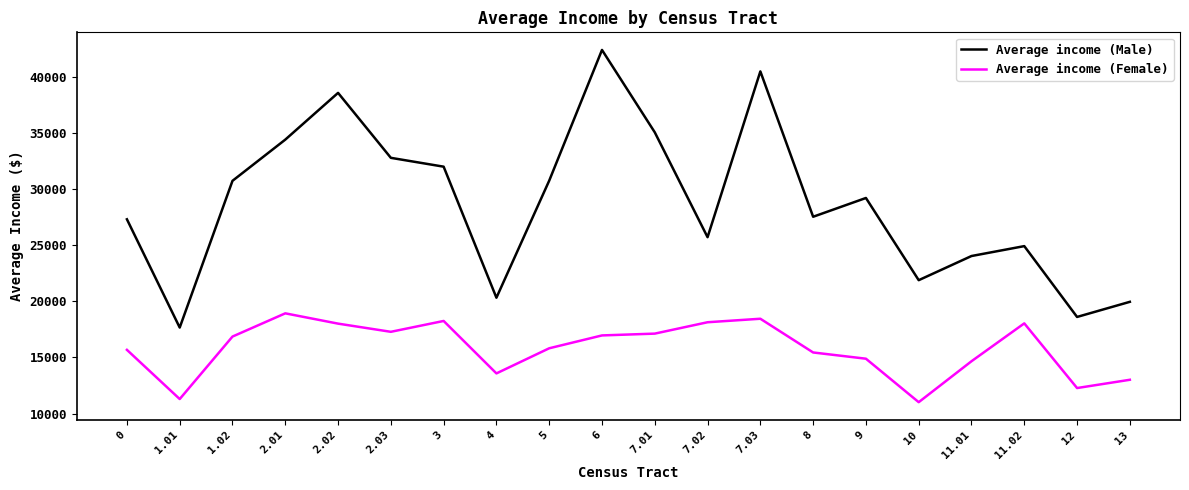

Is the value of Average income (Male) at 7.02 greater than the value of Average income (Female) at 6?

Yes